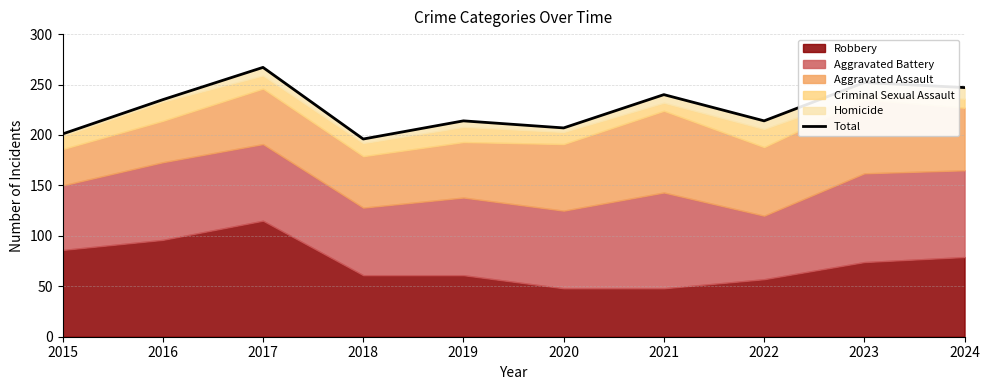

What is the greatest value displayed?

267